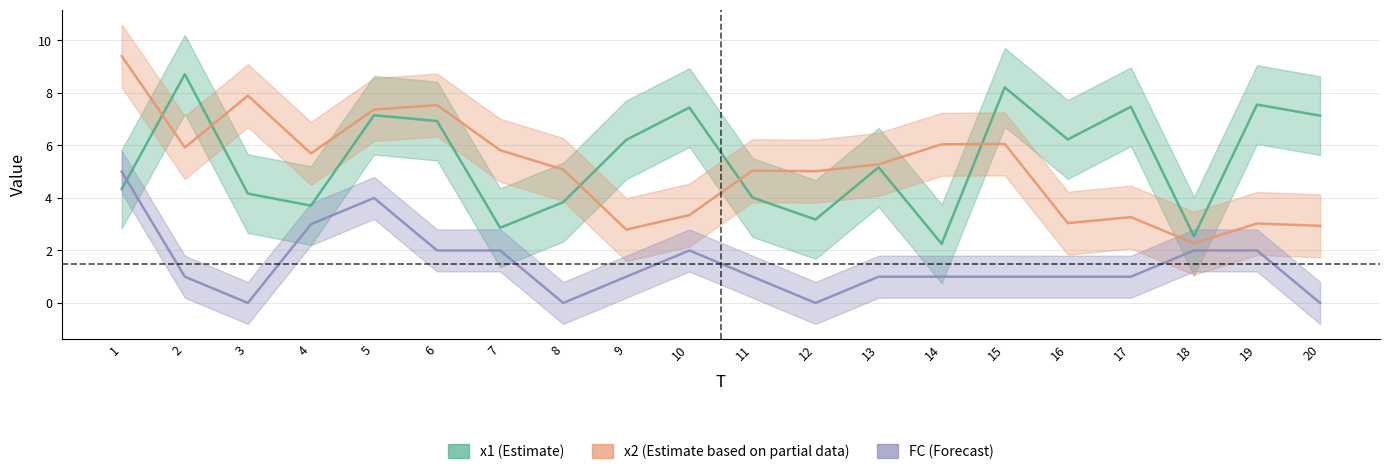

How many interior local peaks does the x2 series have?

6